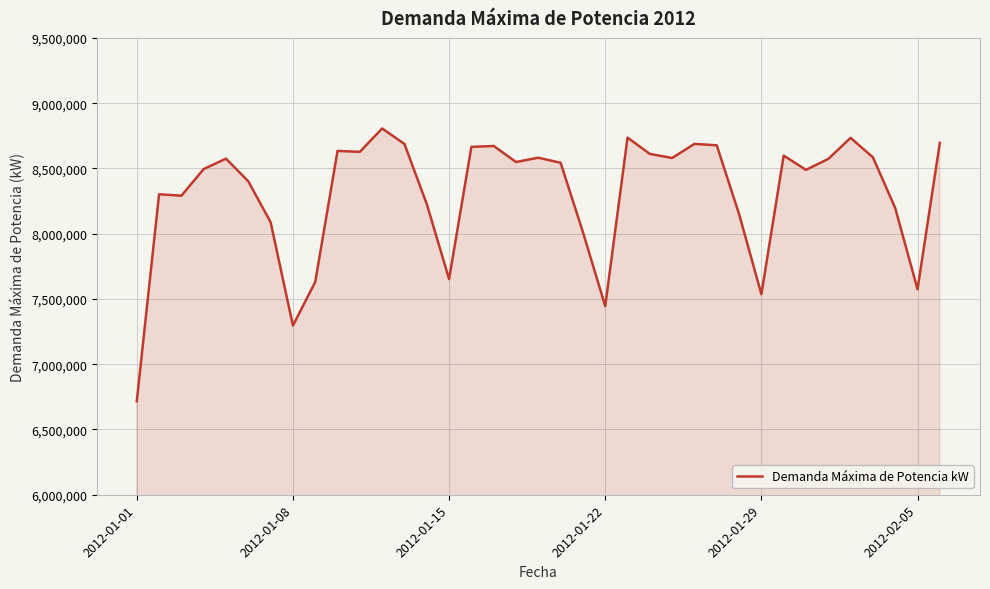

What is the smallest value displayed?

6716000